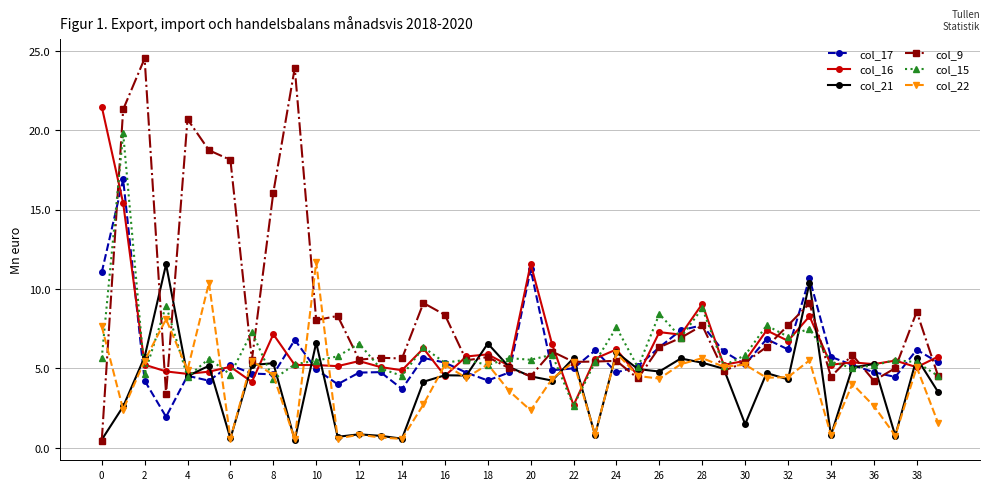

True or false: col_16 has more than 1 interior local peaks.

True